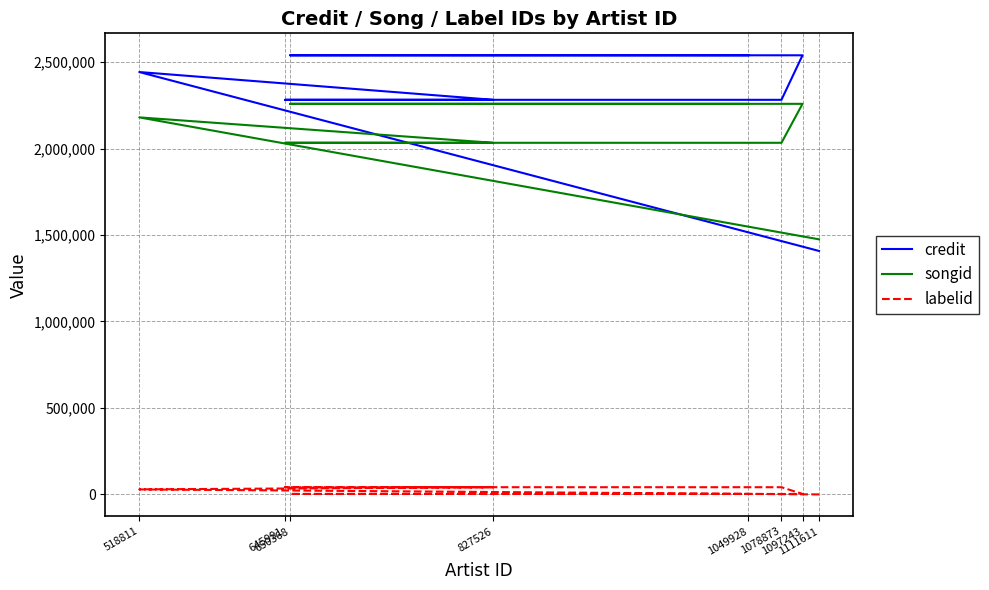

The credit series shows 847210 at 1111611. True or false?

False